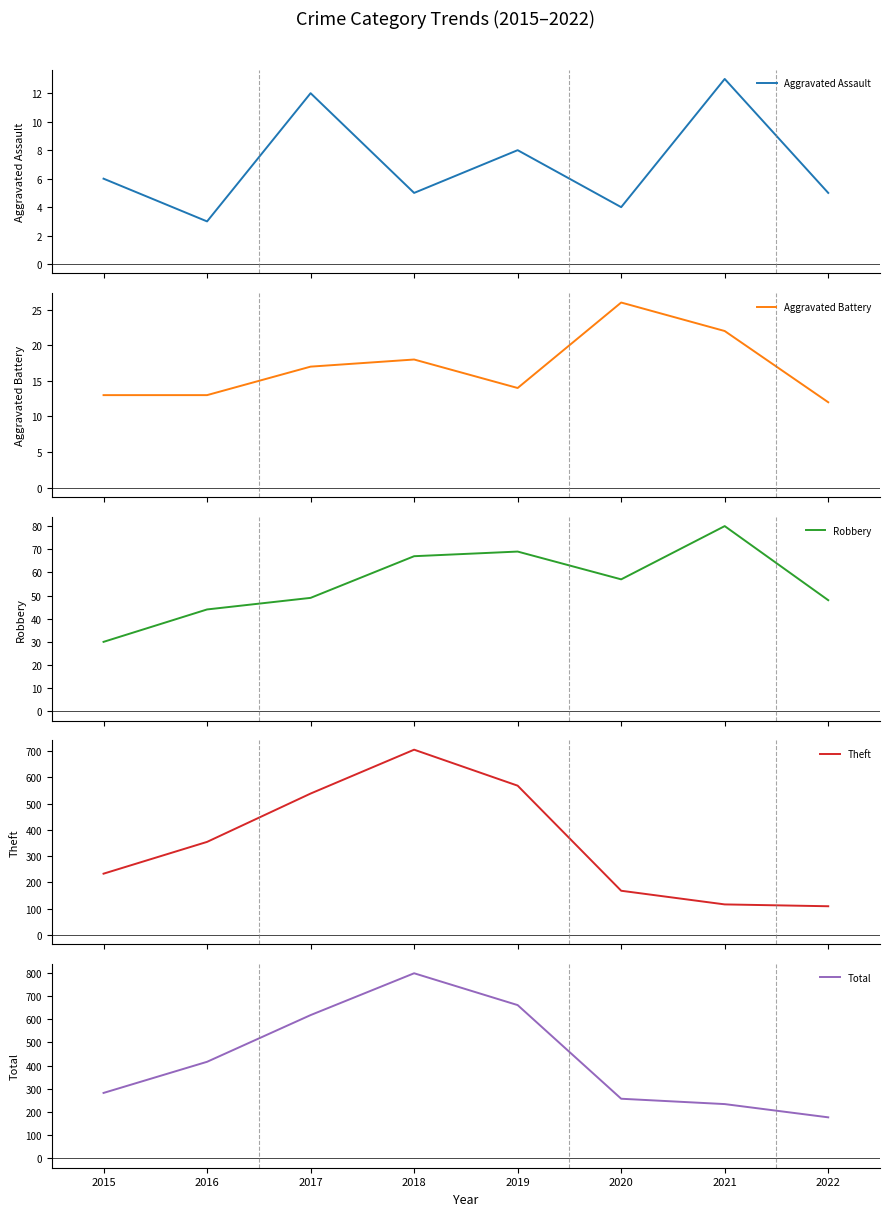

Which category has the lowest value across all series?

2016